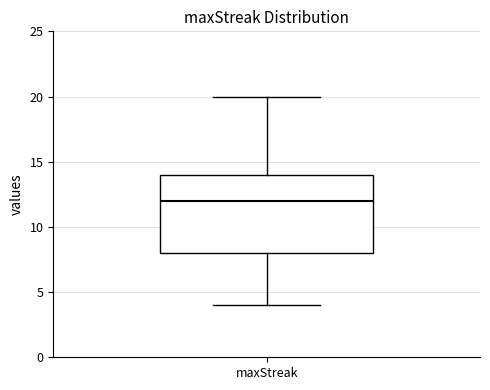

Read this box plot against the y-axis: the position of the median line, the range covered by the box, and the ends of both whiskers. The values are not printed on the chart, so give them approximately, as read against the axis.

median 12, box 8 to 14, whiskers 4 to 20